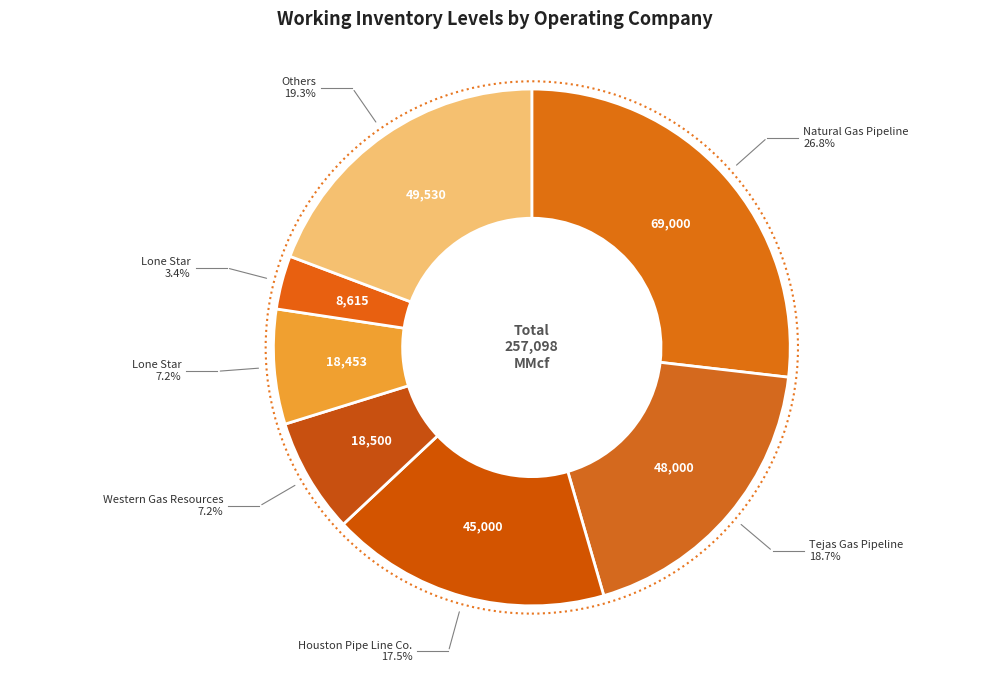

Count the number of slices in the pie.

7